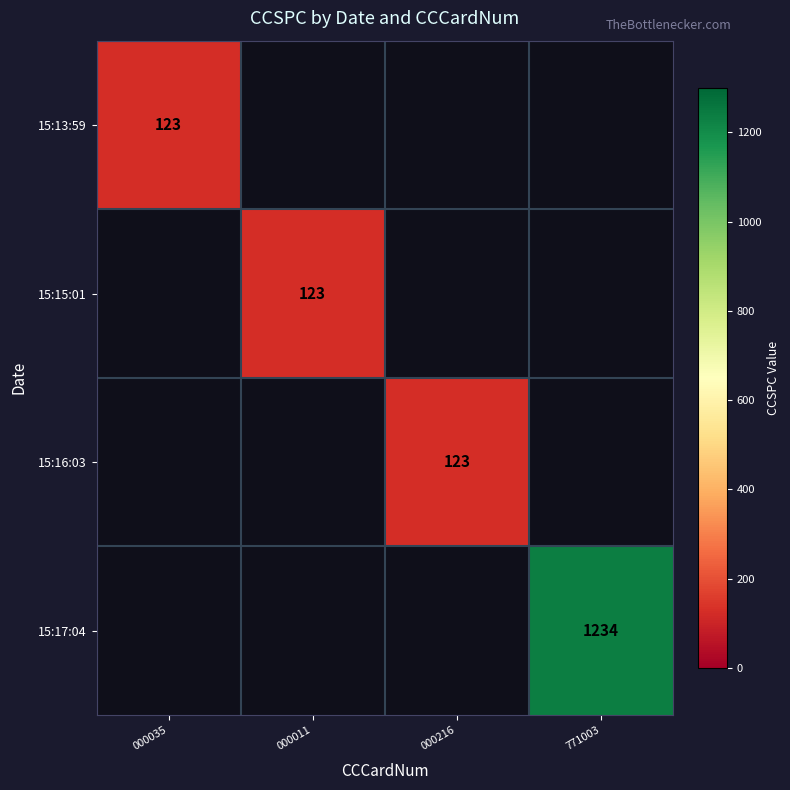

True or false: 15:17:04 has a value of 583 at 771003.

False